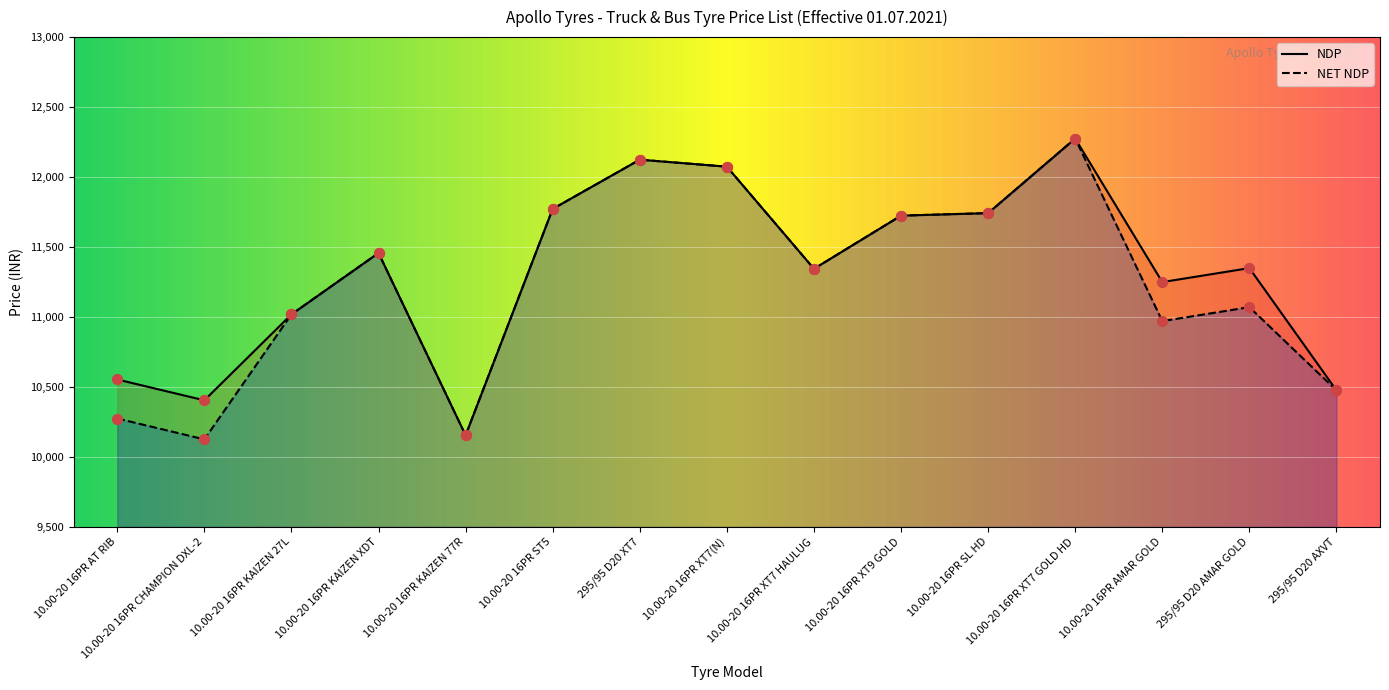

Which series has the widest spread of Y values?

NET NDP